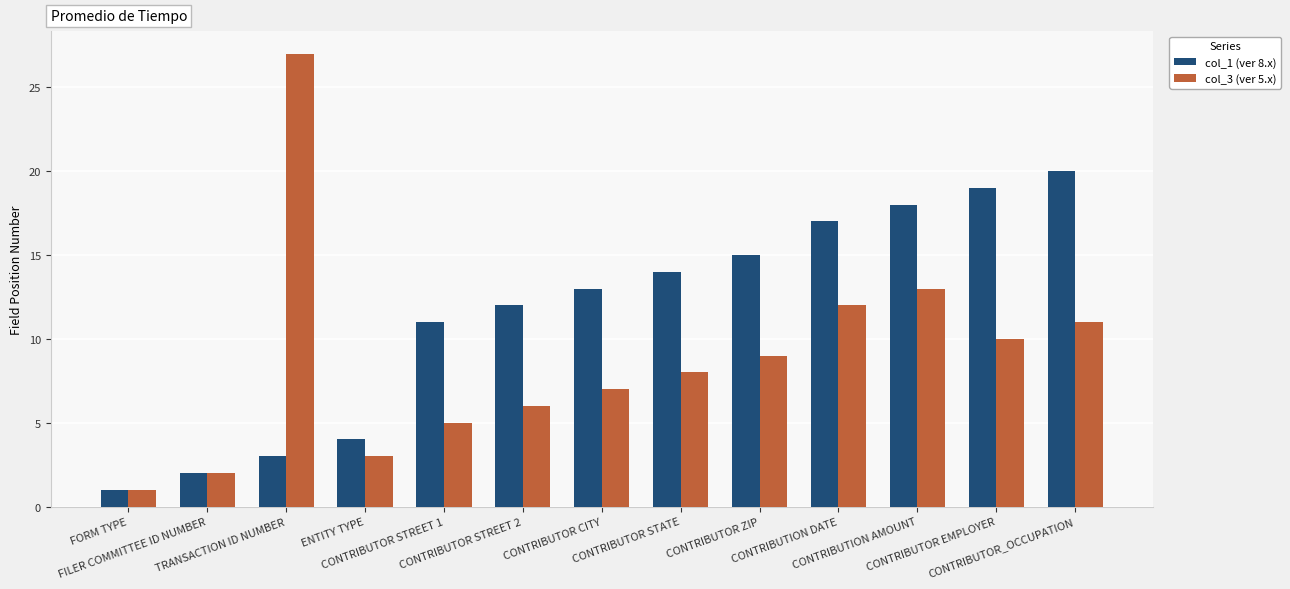

List the series in order of their peak value, highest first.

col_3 (ver 5.x), col_1 (ver 8.x)